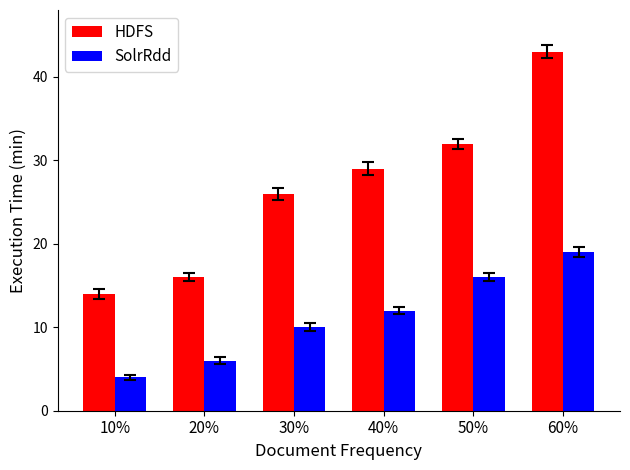

What is the difference between the maximum and minimum values in the SolrRdd series?

15